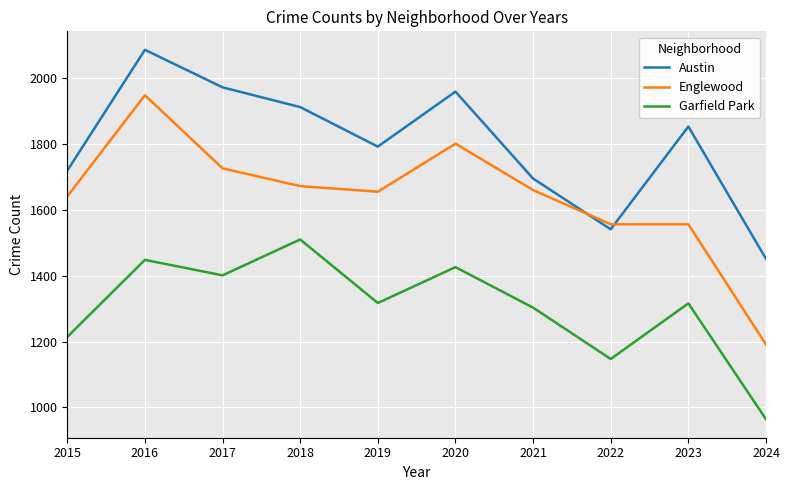

What value does the Englewood series have at 2015?

1641